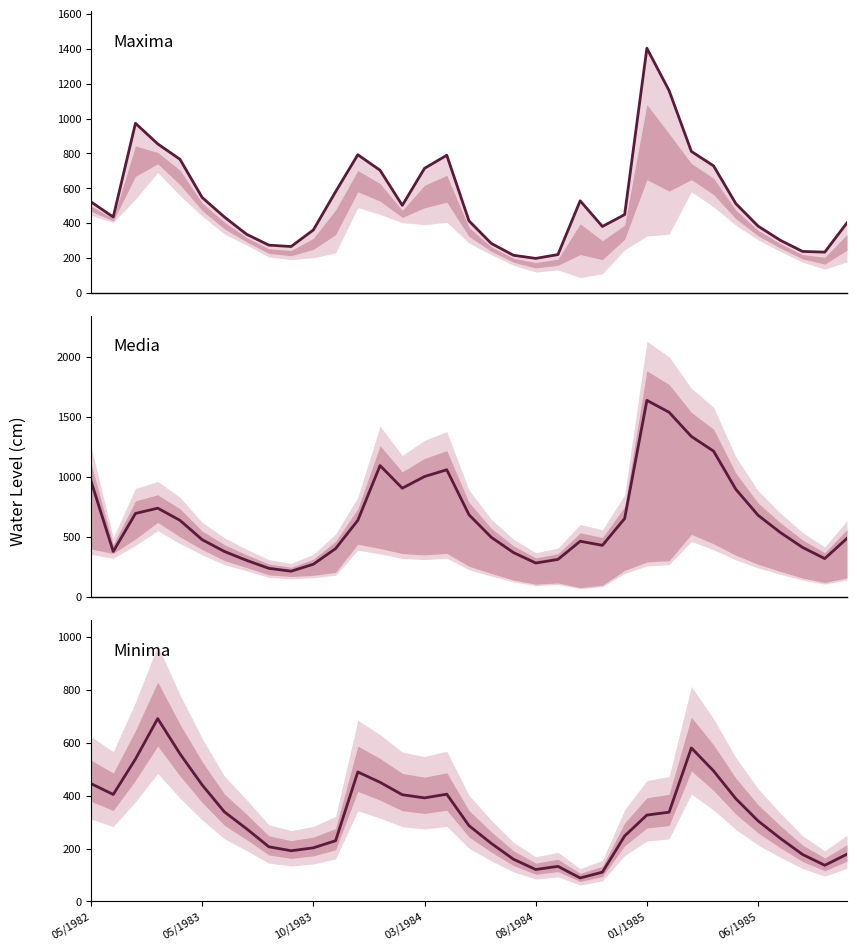

Rank the categories by Maxima value from lowest to highest.

20, 19, 21, 33, 32, 9, 8, 18, 31, 7, 10, 23, 30, 34, 17, 05/1983, 06/1985, 24, 14, 29, 05/1982, 22, 01/1985, 11, 13, 15, 28, 08/1984, 16, 12, 27, 03/1984, 10/1983, 26, 25